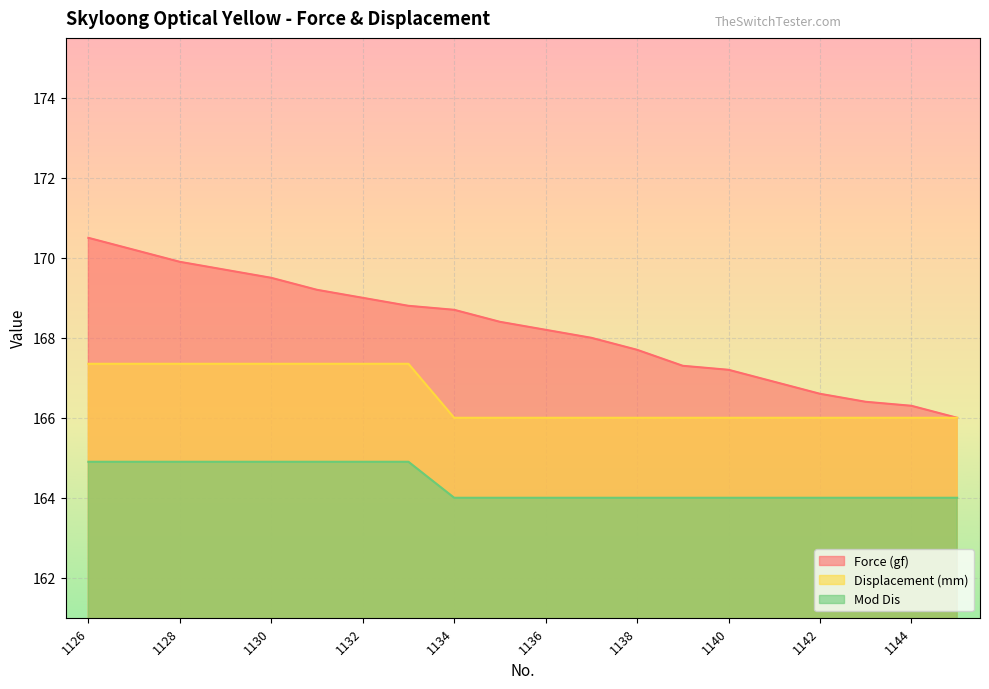

Which series has the largest range (max minus min)?

Force (gf)